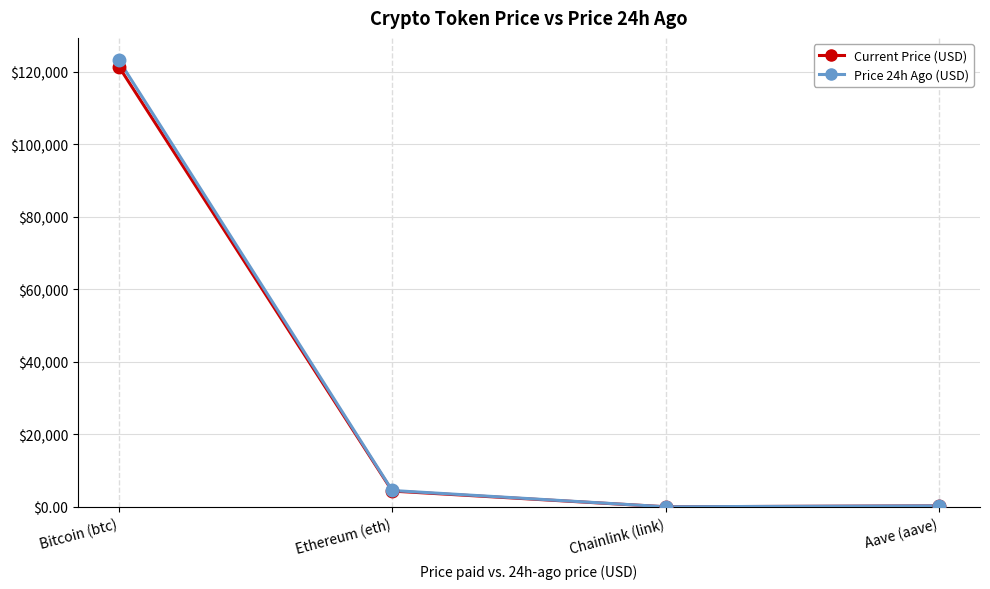

What is the sum of all Price 24h Ago (USD) values?

127989.9